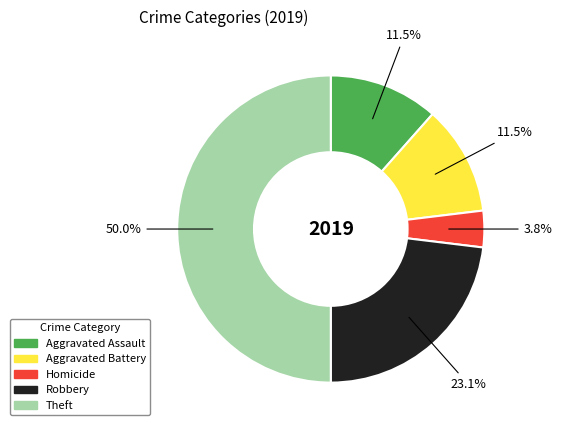

Do Homicide and Aggravated Battery together represent more than half of the pie?

No